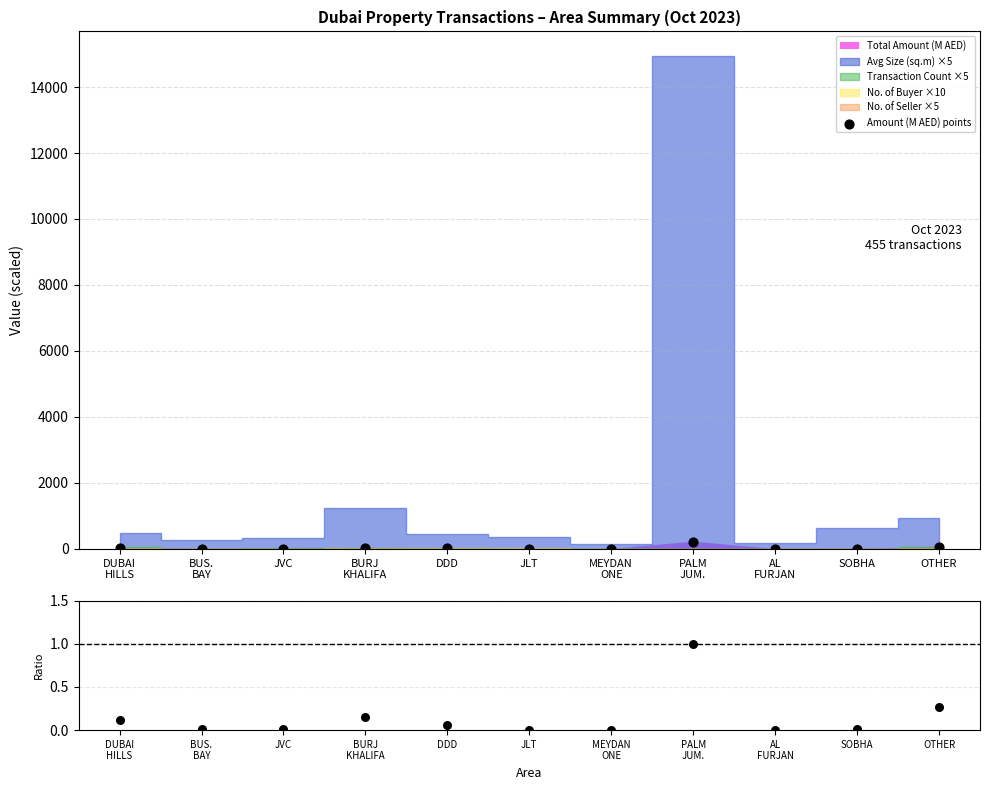

Between BURJ
KHALIFA and AL
FURJAN, which is larger?

BURJ
KHALIFA